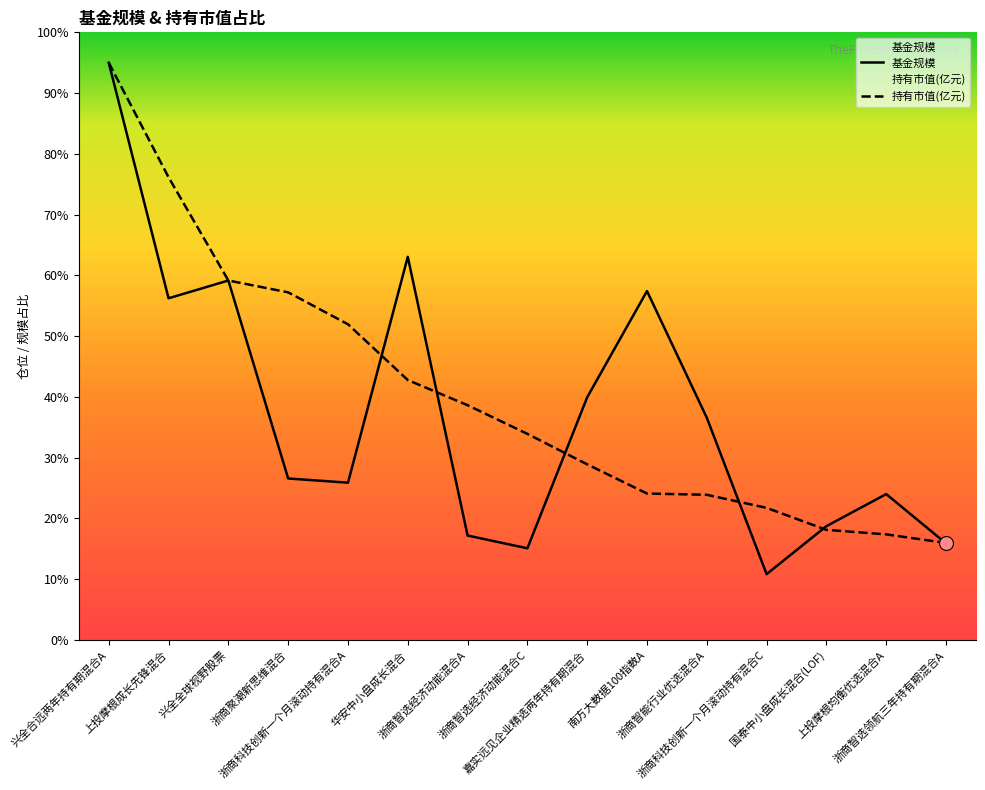

At how many categories does at least one series exceed 15?

15